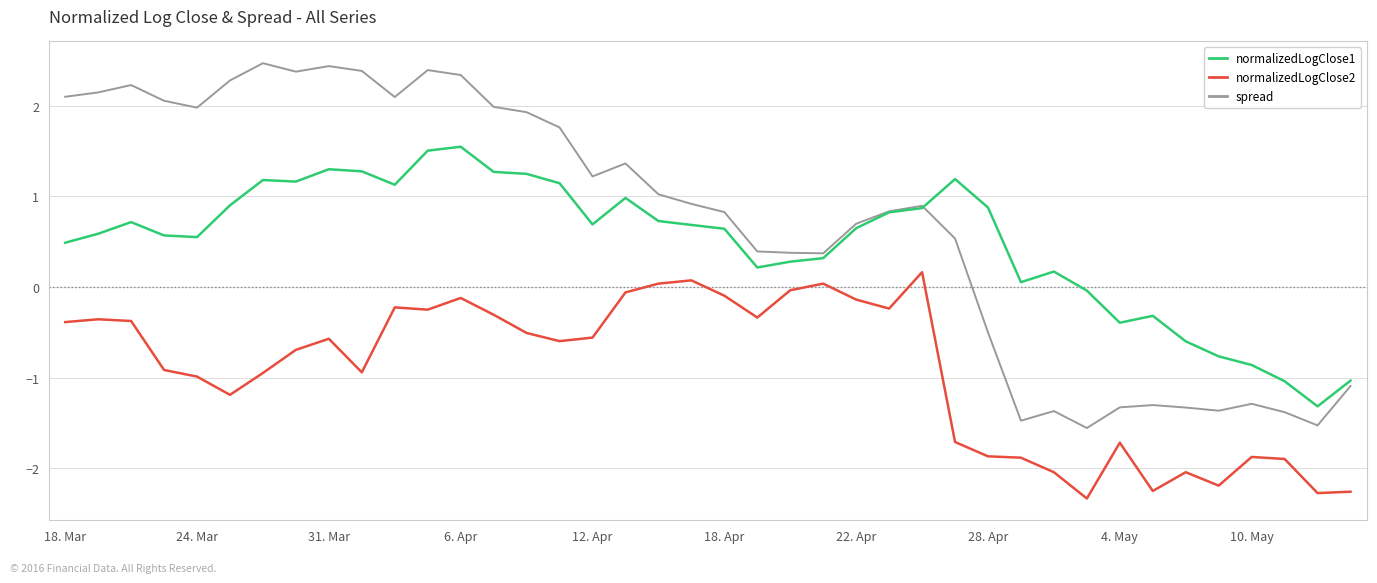

What is the average value of the normalizedLogClose1 series?

0.5